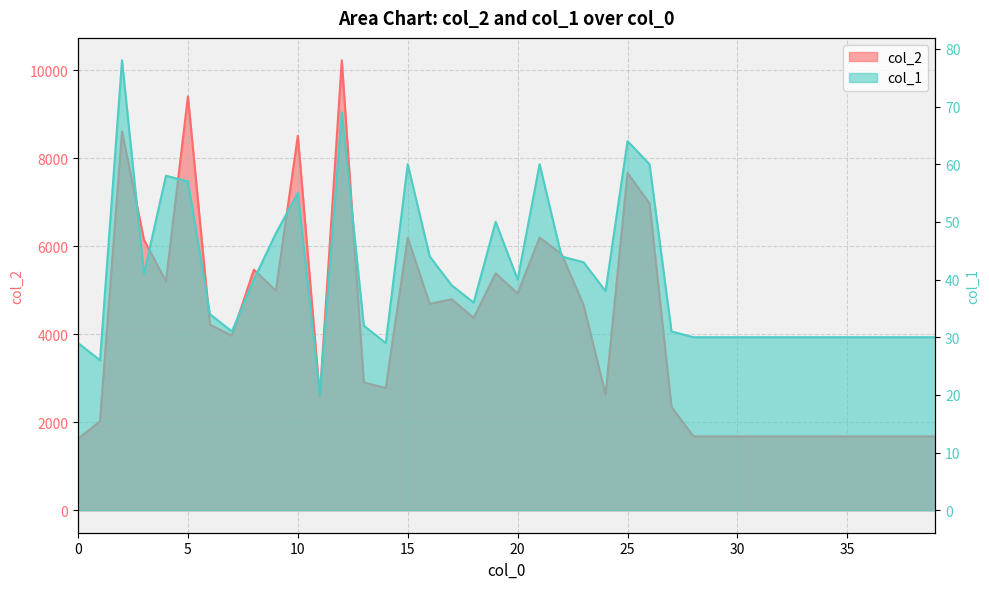

How many categories are shown in the chart?

40